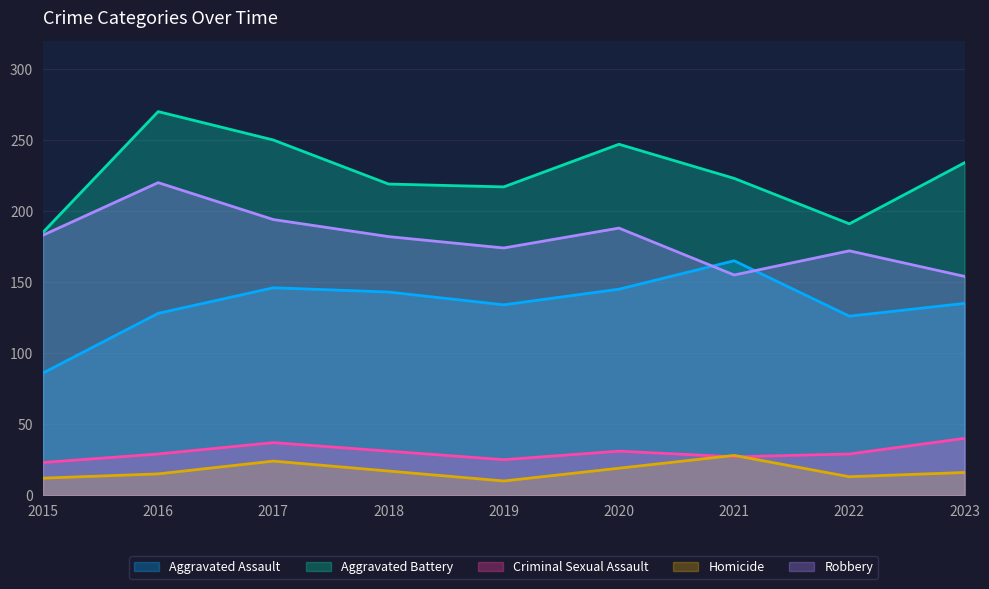

What is the difference between the Aggravated Assault values at 2023 and 2016?

7